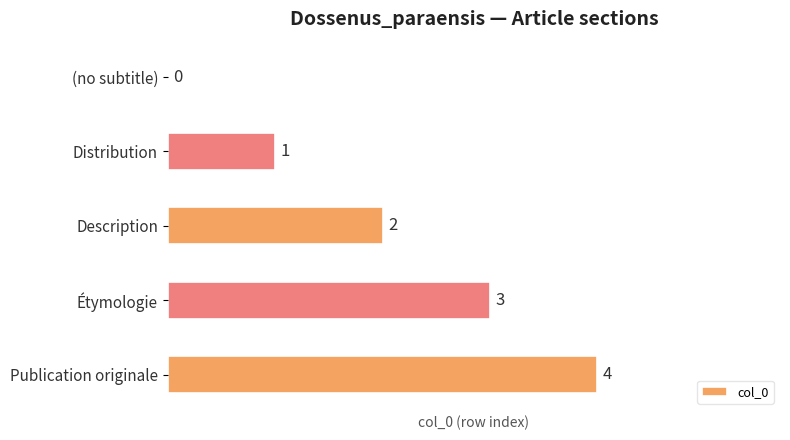

What is the sum of the values at Étymologie and Publication originale?

7